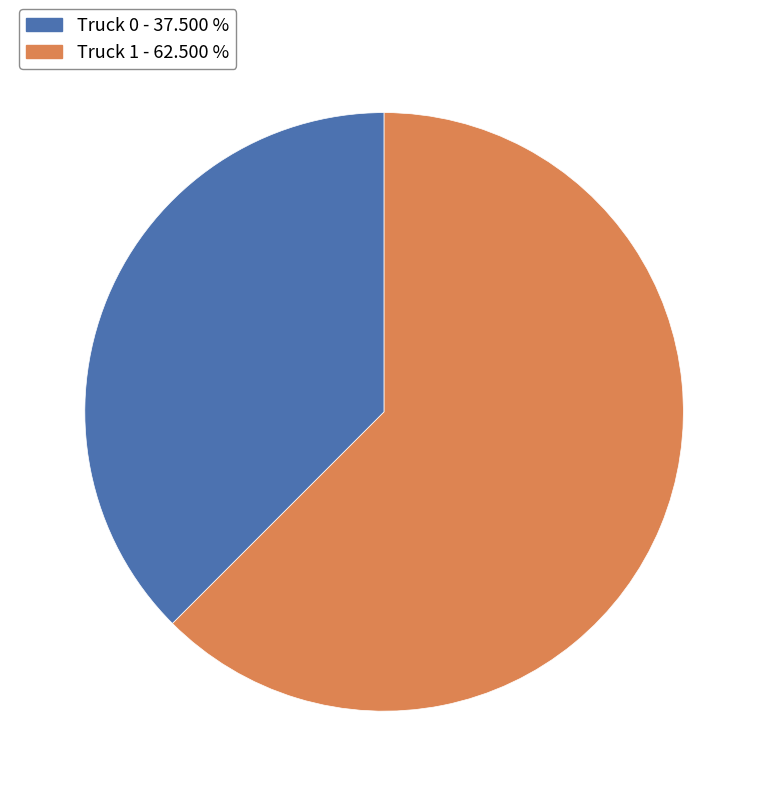

Rank the categories by value from lowest to highest.

Truck 0, Truck 1